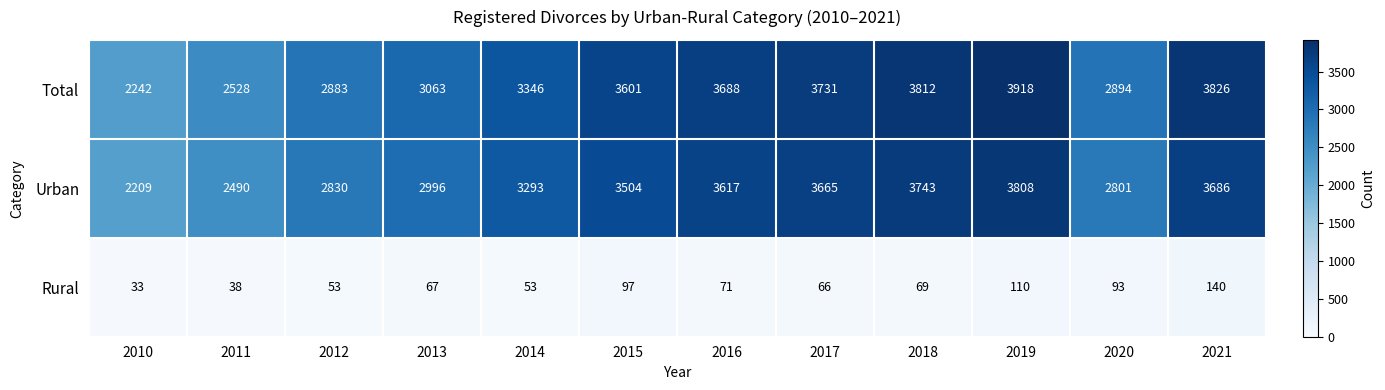

Rank the categories by Total value from highest to lowest.

2019, 2021, 2018, 2017, 2016, 2015, 2014, 2013, 2020, 2012, 2011, 2010